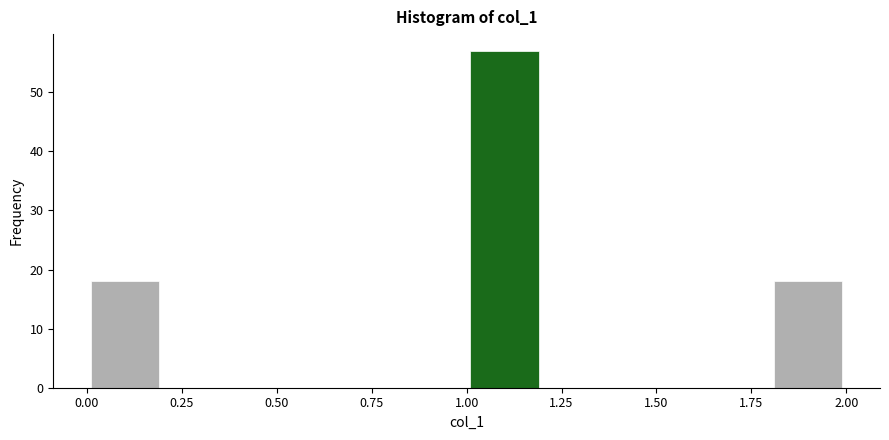

Reading left to right, transcribe this chart: for each bar, give the range it covers on the x-axis and its height. The values are not printed on the chart, so give them approximately, as read against the axis.

0.0 to 0.2: 18
0.2 to 0.4: 0
0.4 to 0.6: 0
0.6 to 0.8: 0
0.8 to 1.0: 0
1.0 to 1.2: 57
1.2 to 1.4: 0
1.4 to 1.6: 0
1.6 to 1.8: 0
1.8 to 2.0: 18